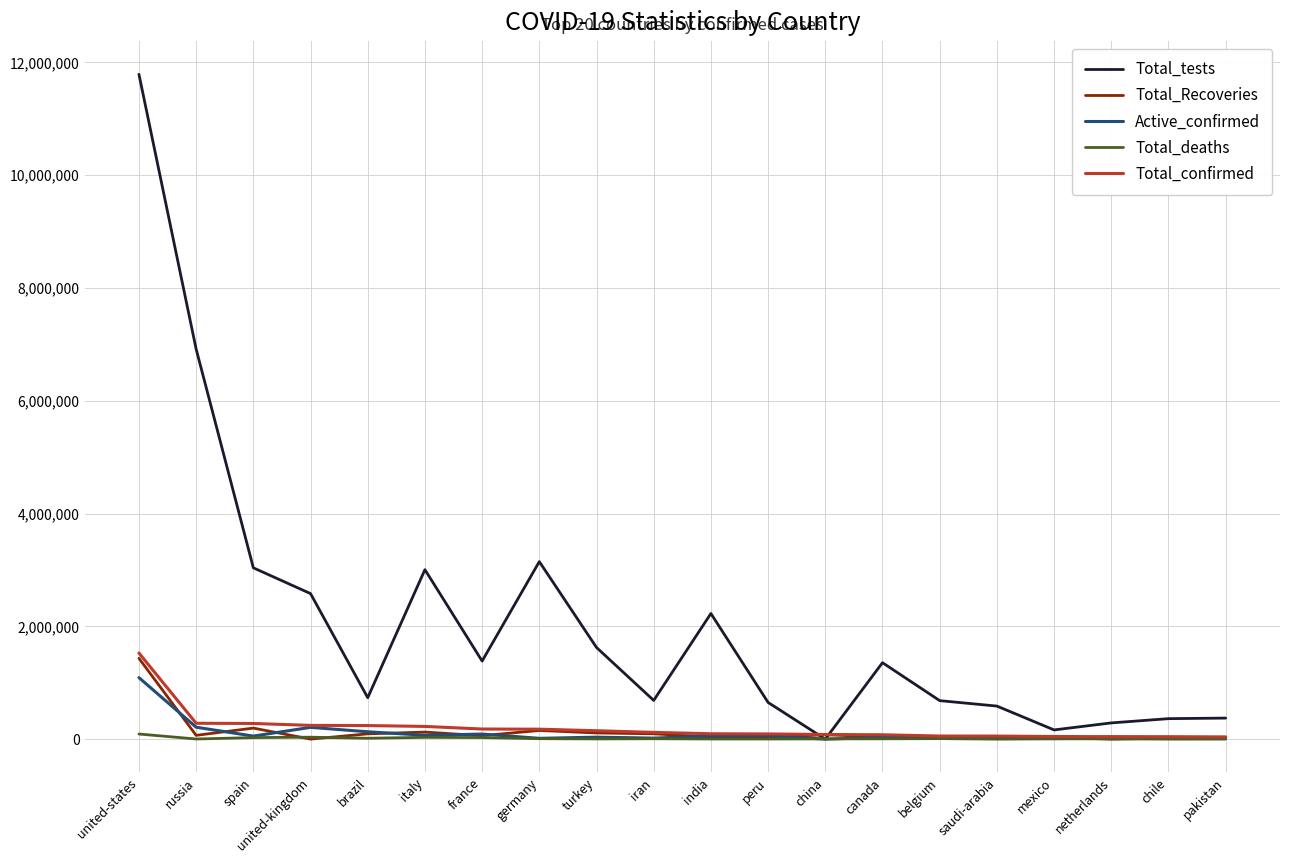

Is it true that Total_Recoveries equals 154011 at germany?

True